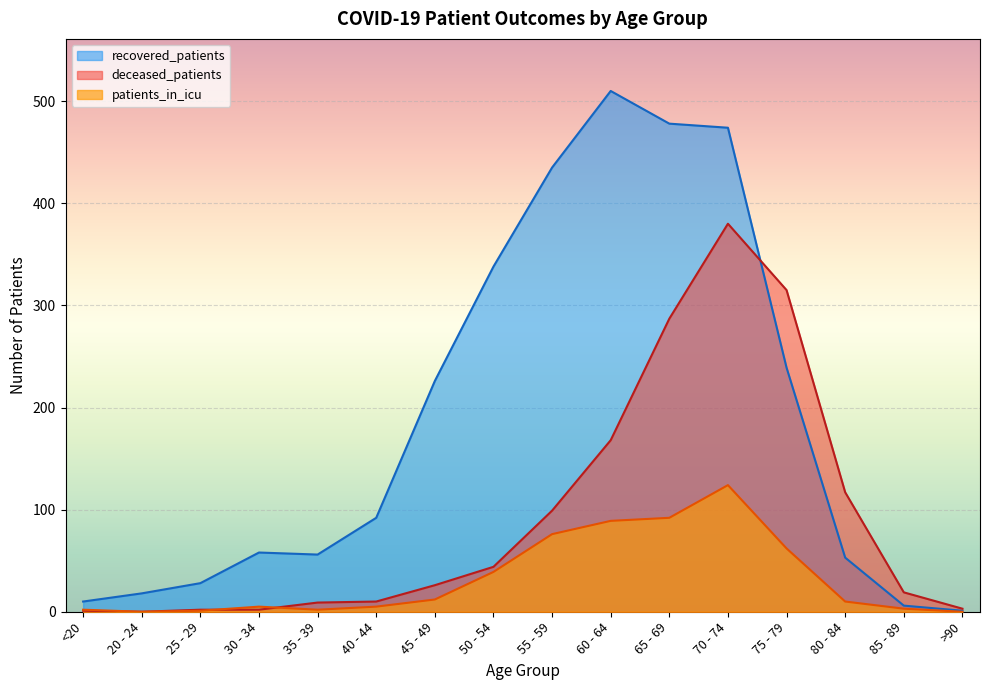

How many positive values does the patients_in_icu series have?

14